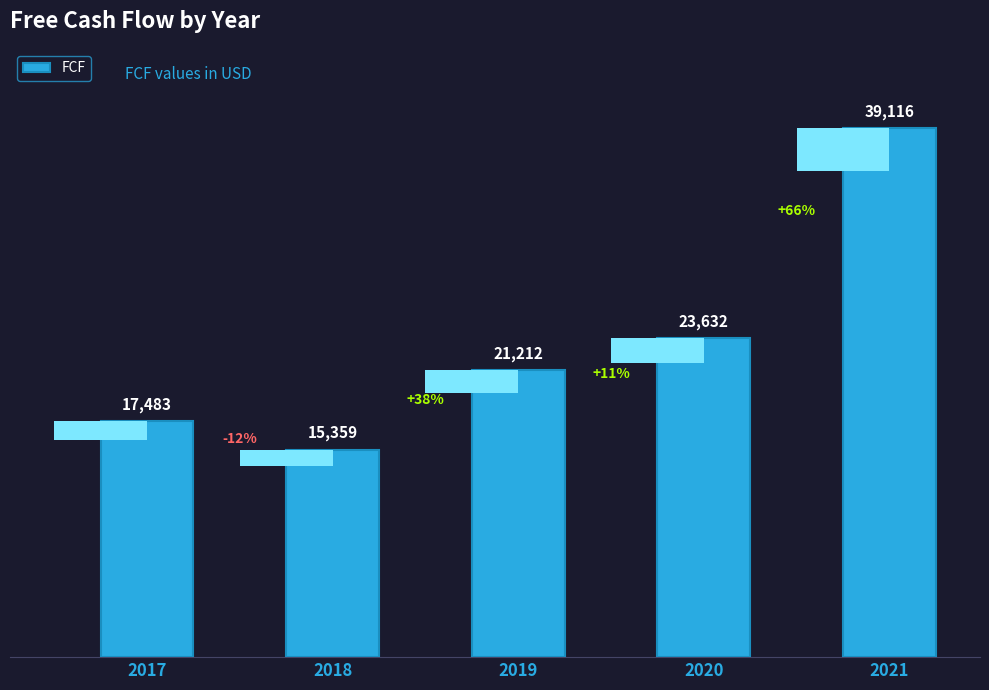

List the labels in order of value, smallest first.

2018, 2017, 2019, 2020, 2021